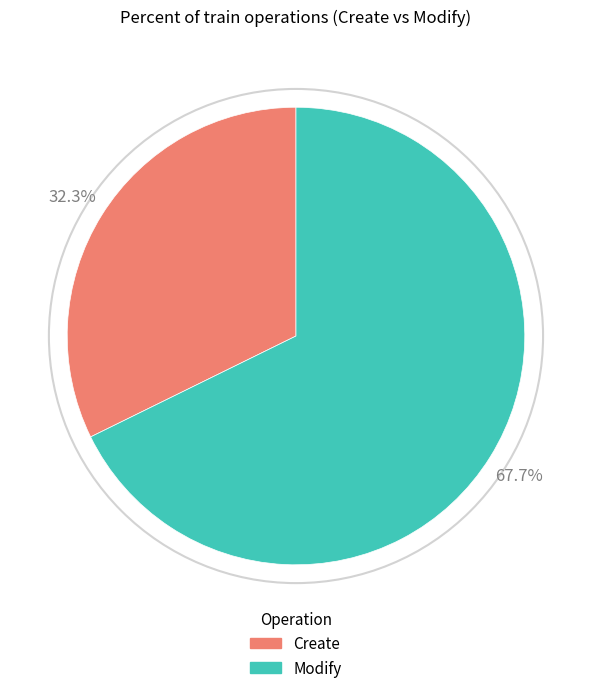

How many slices are in this pie chart?

2